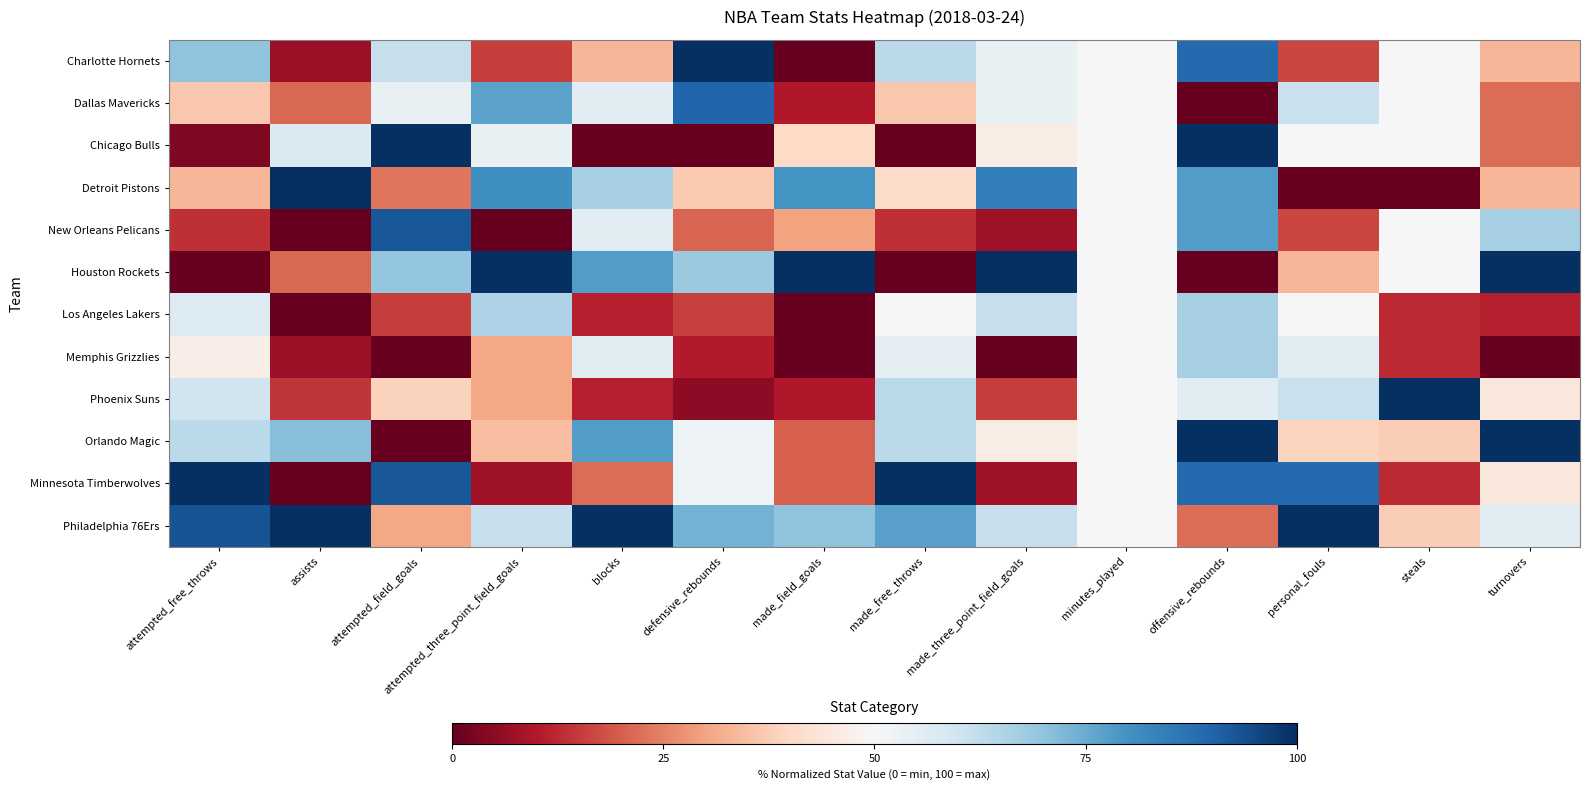

At made_field_goals, list the series in order from largest to smallest.

Houston Rockets, Detroit Pistons, Philadelphia 76Ers, Chicago Bulls, New Orleans Pelicans, Orlando Magic, Minnesota Timberwolves, Dallas Mavericks, Phoenix Suns, Charlotte Hornets, Los Angeles Lakers, Memphis Grizzlies